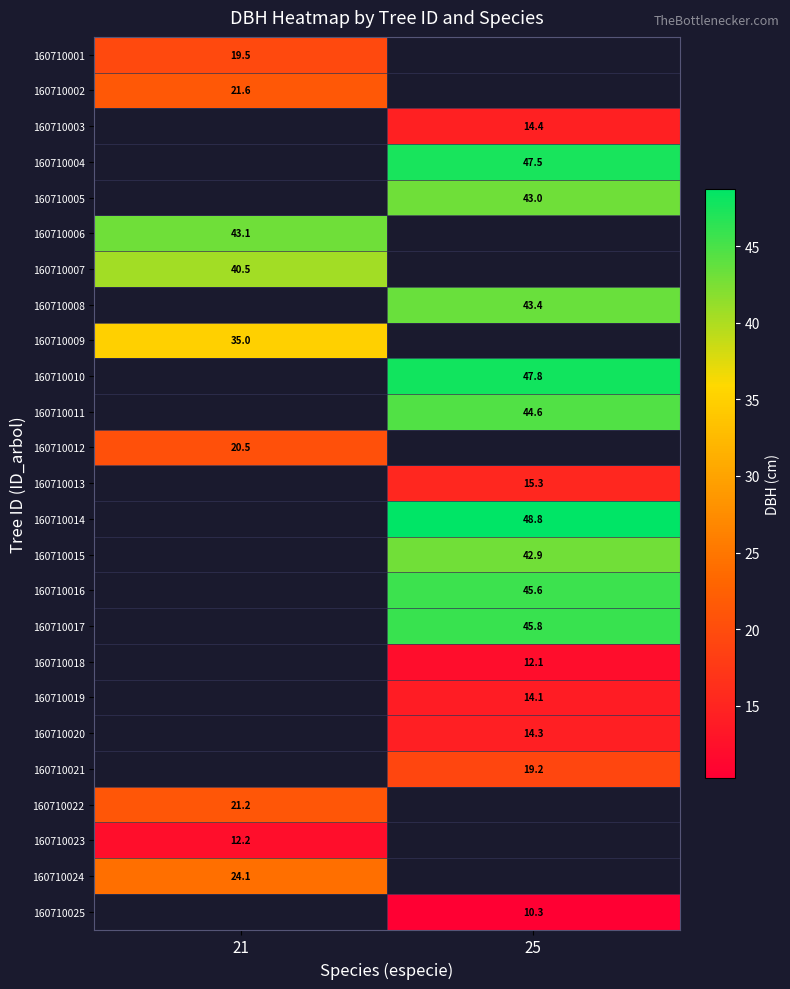

True or false: 160710019 has a value of 14.1 at 25.

True